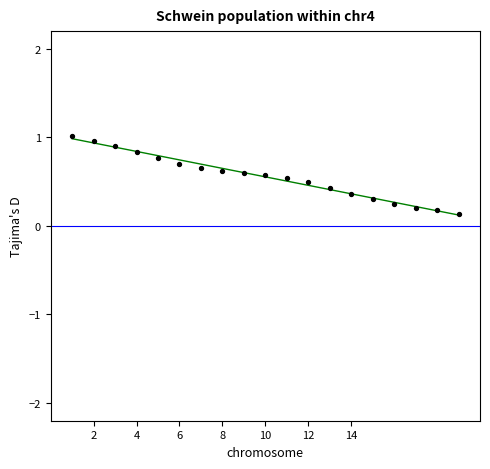

What is the range of Y values (max minus min)?

0.9